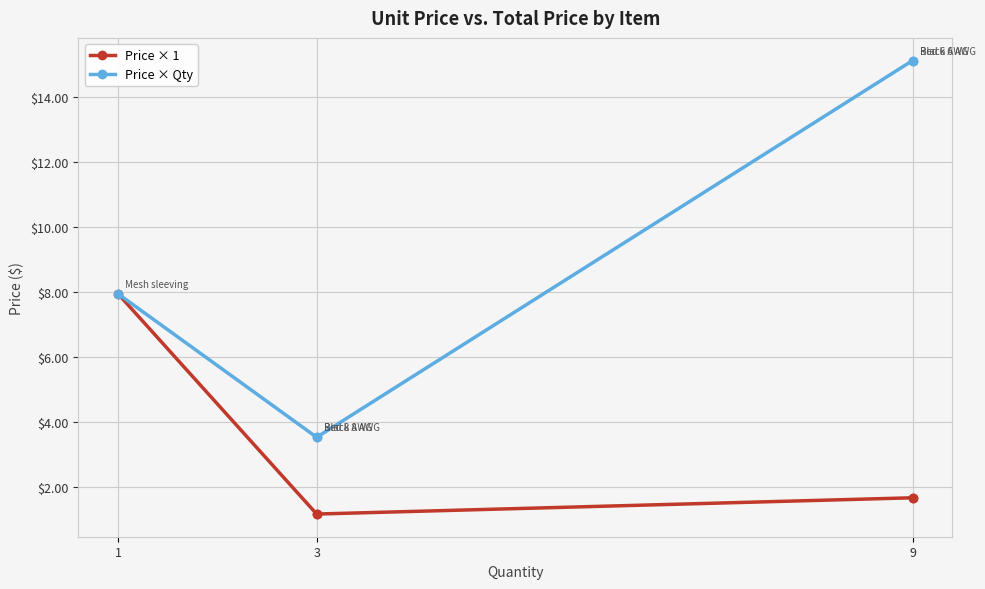

What value does the Price × Qty series have at 1?

8.0